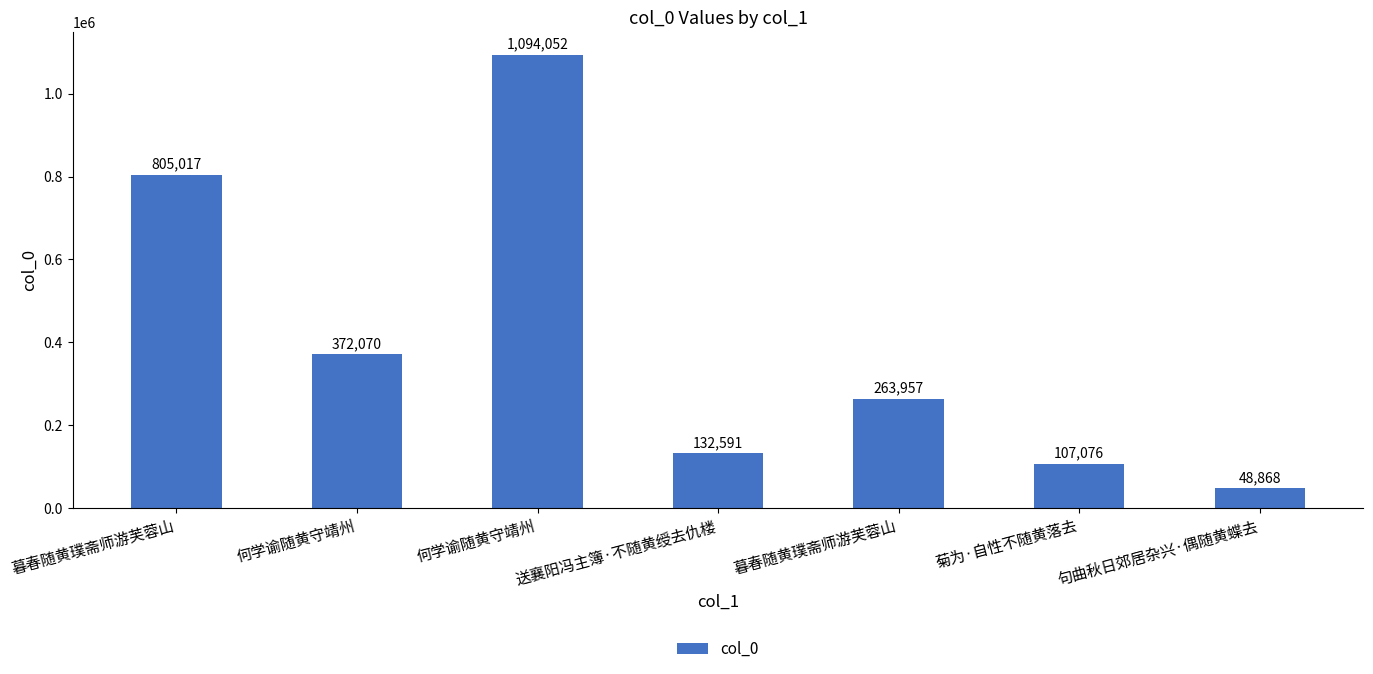

How many distinct data groups are displayed?

1